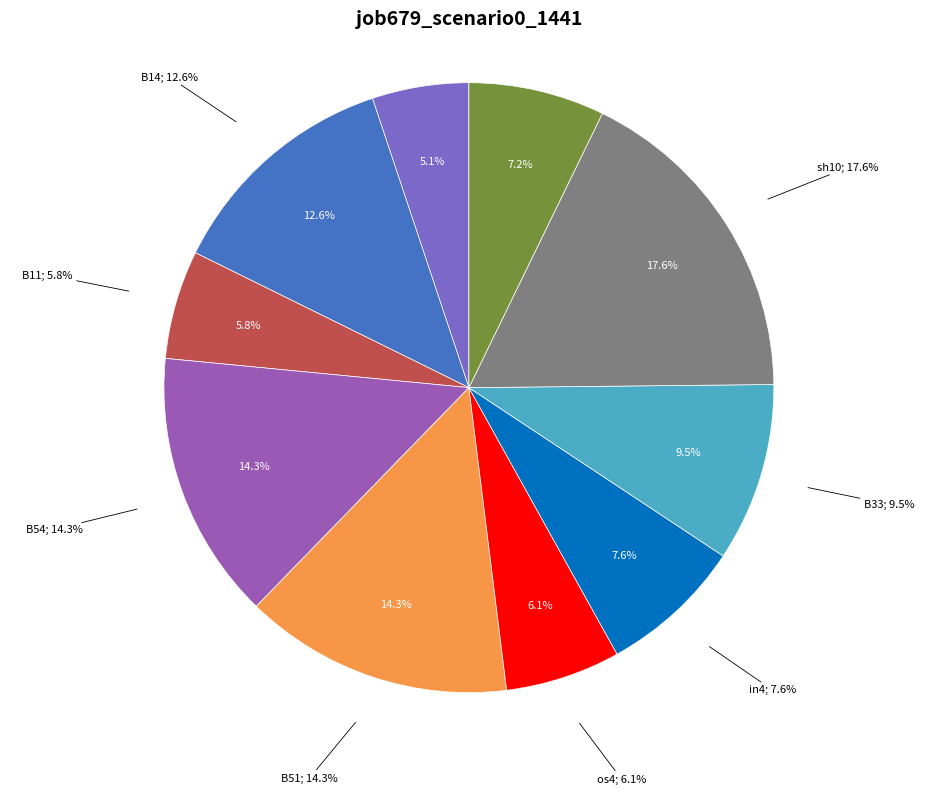

Rank the categories by value from lowest to highest.

in27, B11, os4, in22, in4, B33, B14, B54, B51, sh10